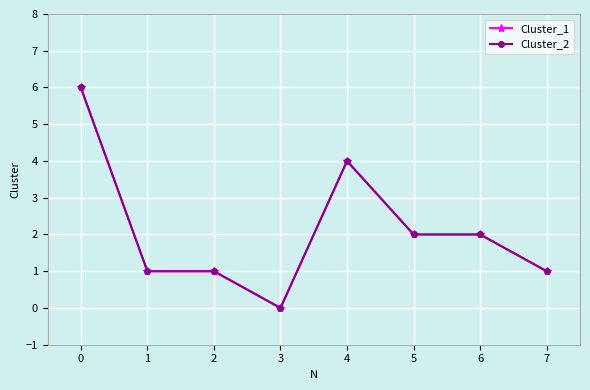

Does the chart have visible grid lines?

Yes